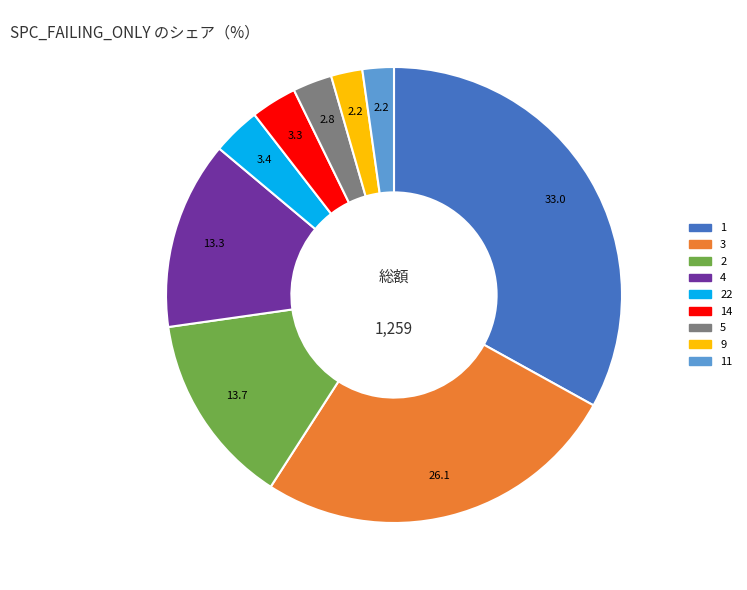

Which slice is the largest?

1